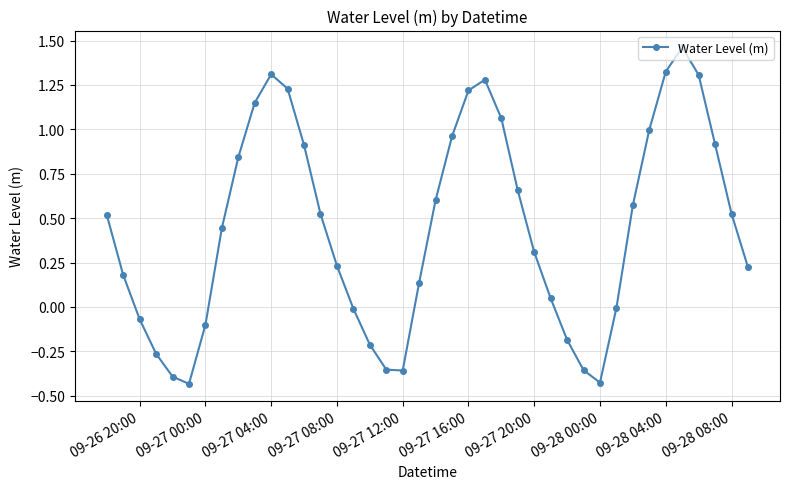

What is the value of the 38th point from the left?

0.9